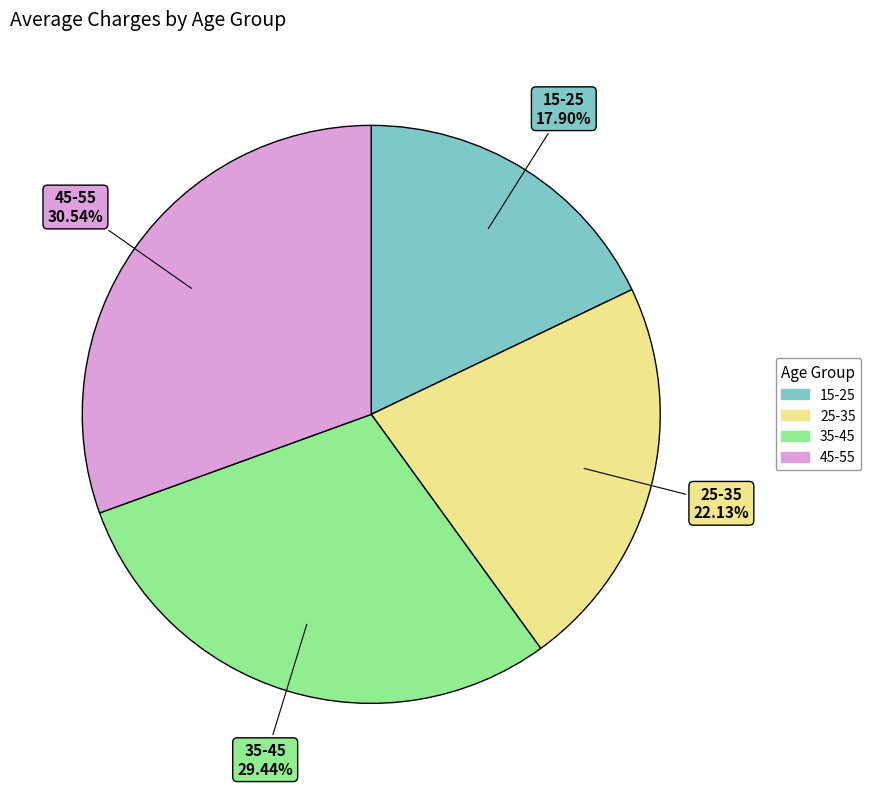

Which slice is the smallest?

15-25